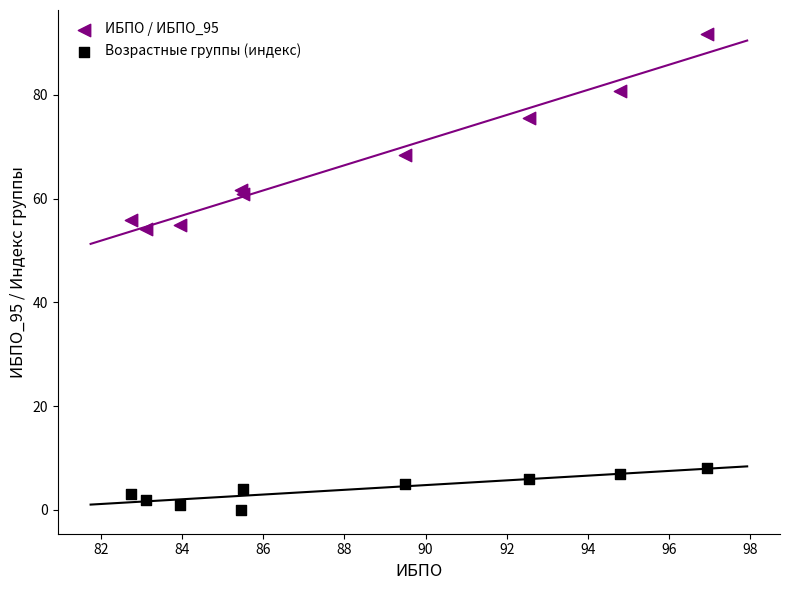

Which series contains the highest Y value?

ИБПО / ИБПО_95